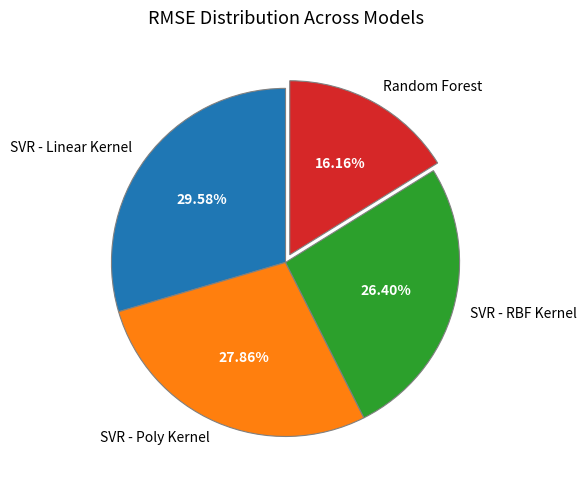

What percentage do SVR - Linear Kernel and SVR - RBF Kernel together represent?

56.0%